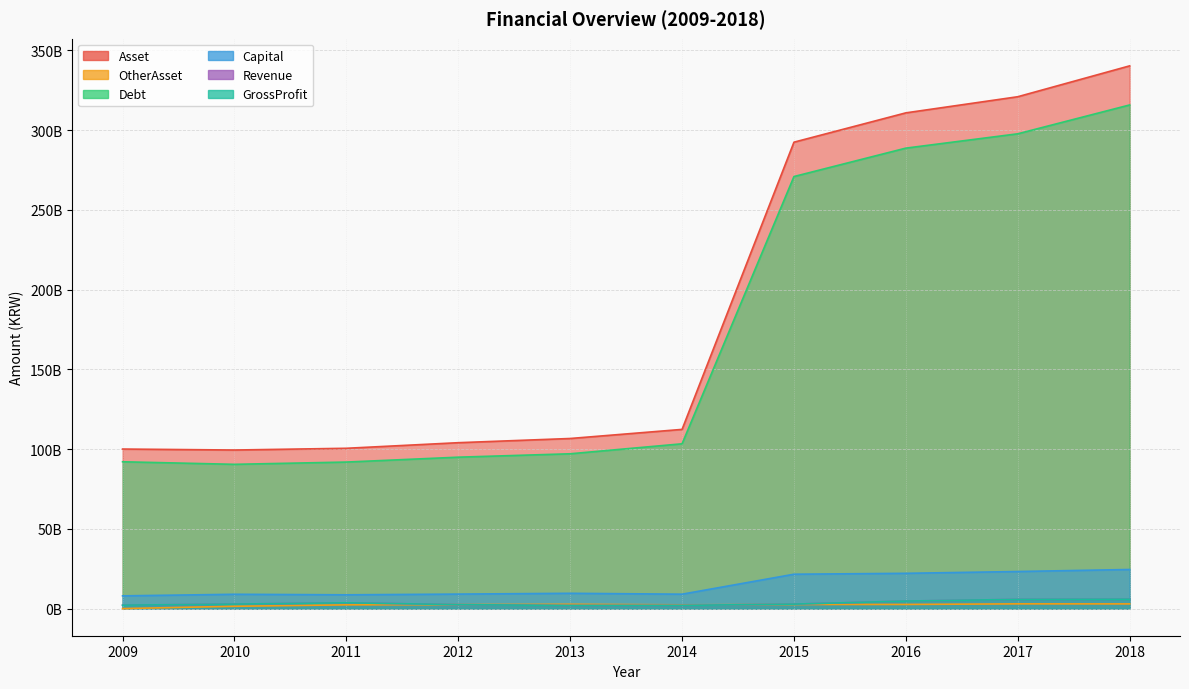

What is the difference between the Asset values at 2009 and 2012?

3979899000